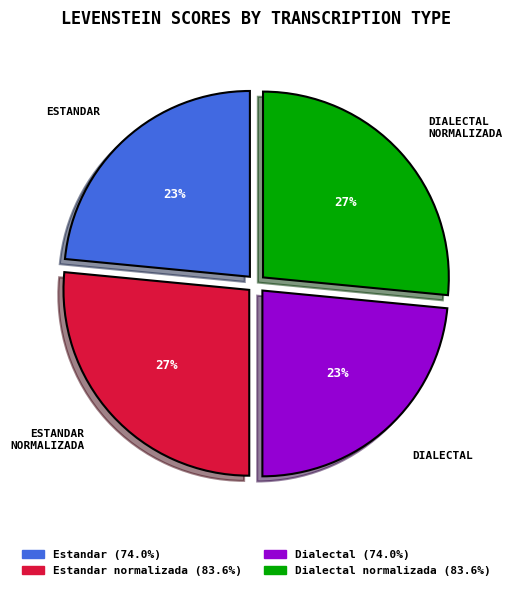

To the nearest percent, what is the average slice percentage?

25%